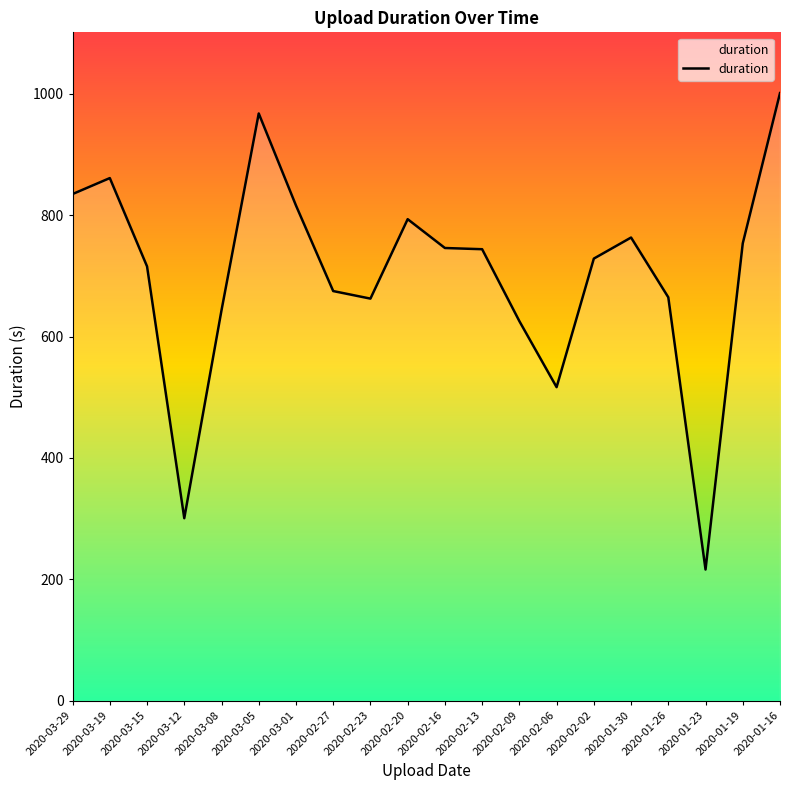

Is it true that the value at 2020-01-30 is 1193.6?

False